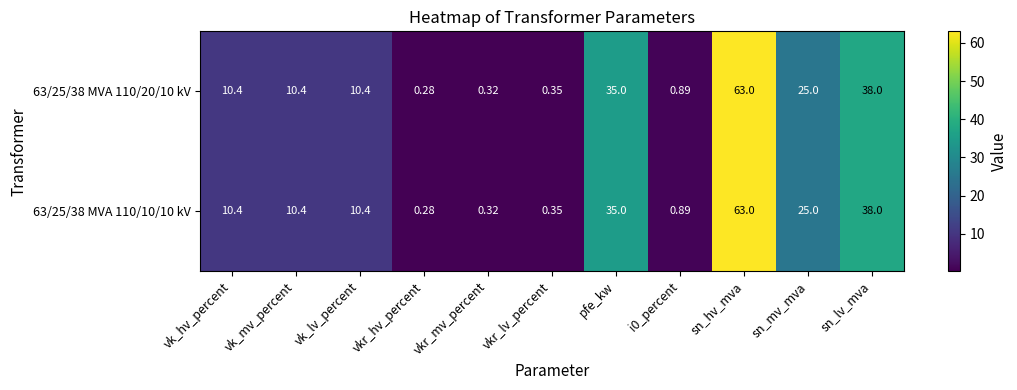

At which label is 63/25/38 MVA 110/10/10 kV closest to 31?

pfe_kw